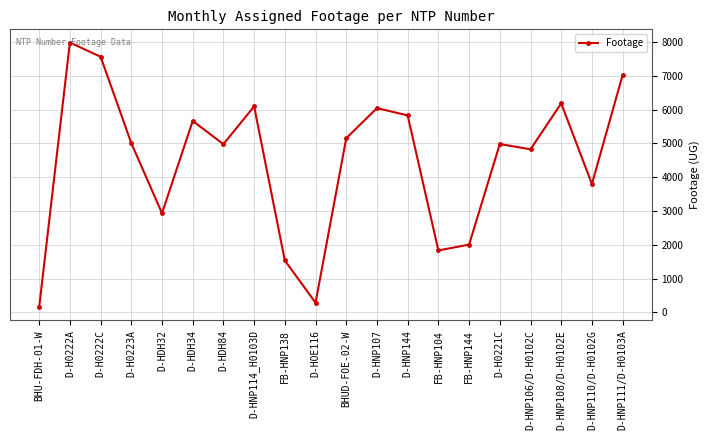

What is the value of the 16th point from the left?

4979